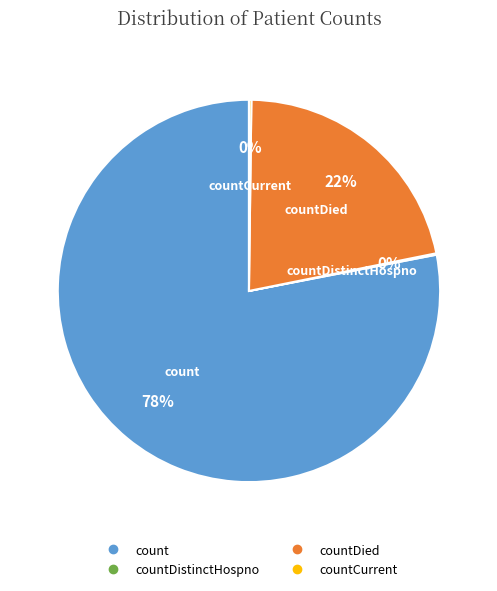

To the nearest percent, what is the difference between the largest and smallest slice percentages?

78%